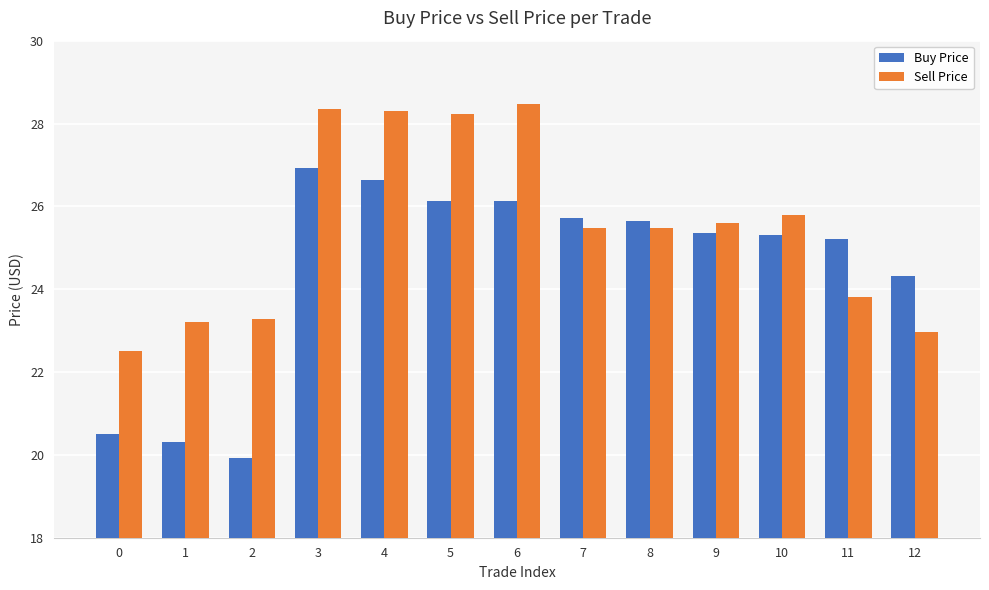

At how many categories does at least one series exceed 22?

13